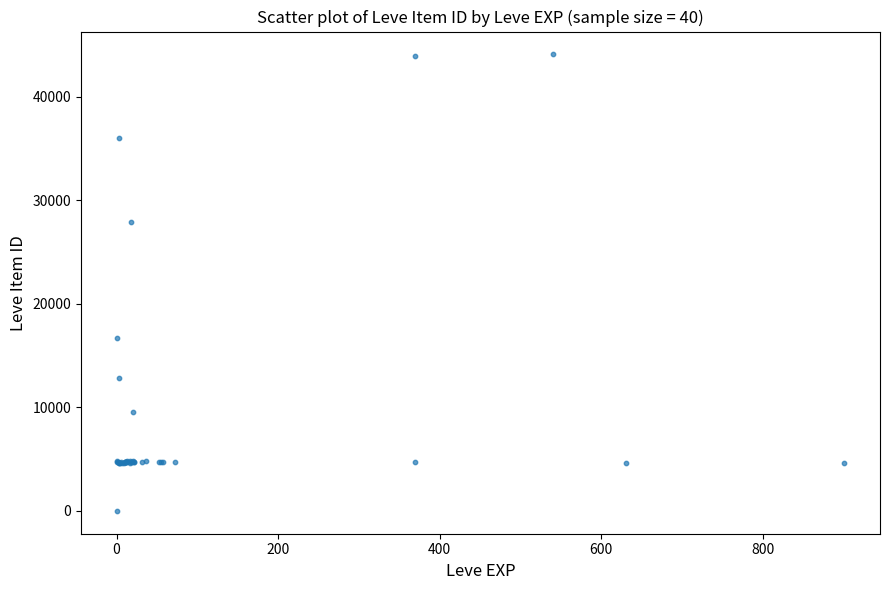

What Y value in the scatter plot is closest to 22050?

16734